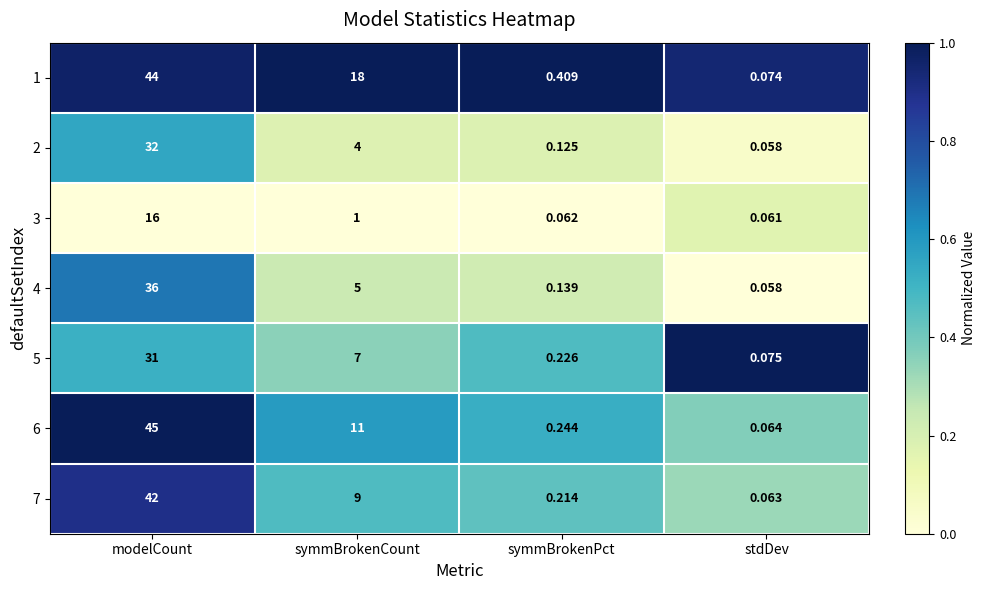

At symmBrokenPct, list the series in order from smallest to largest.

3, 2, 4, 7, 5, 6, 1